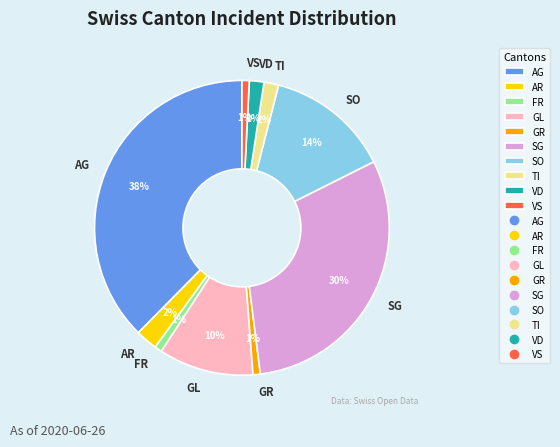

To the nearest percent, what is the combined percentage of AR and FR?

3%